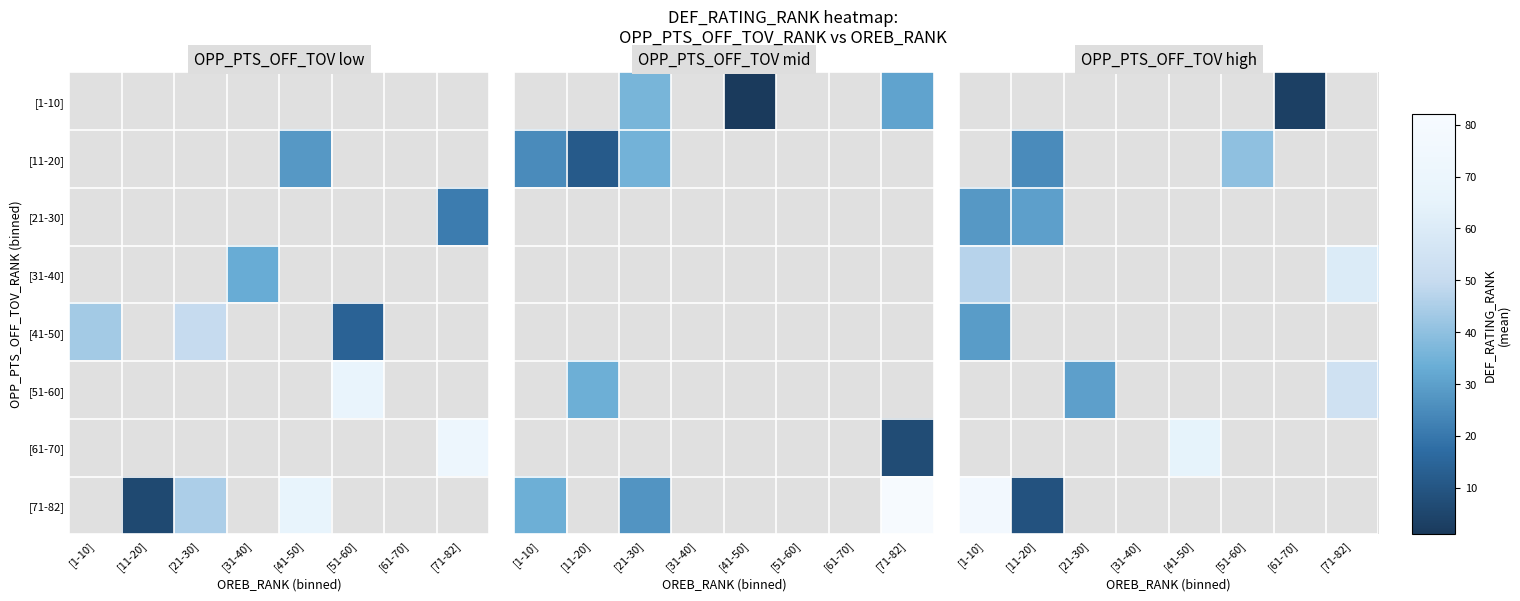

Which series has the widest spread of values?

[71-82]